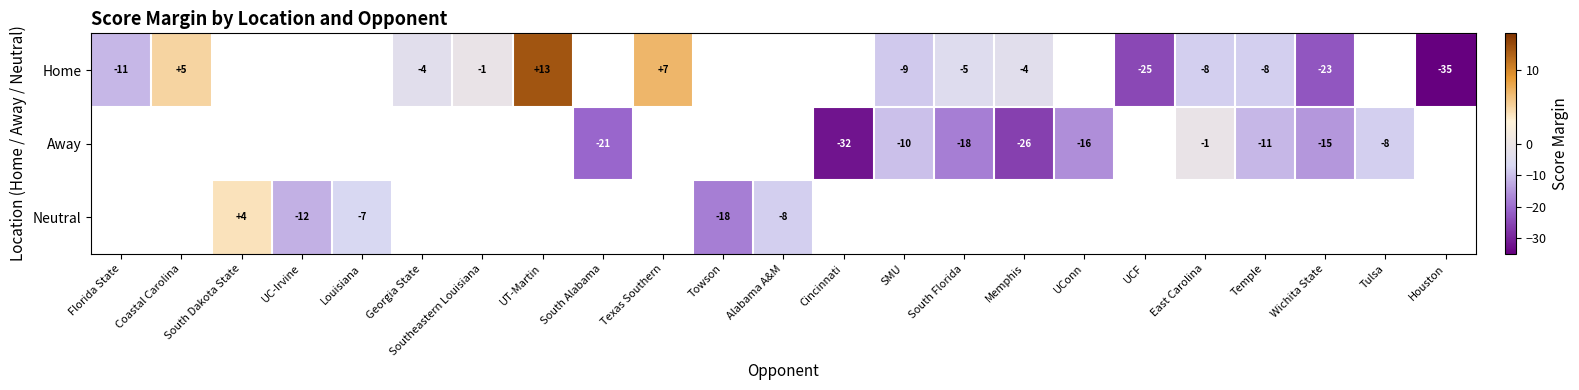

What is the sum of the Away values at Temple and South Florida?

-29